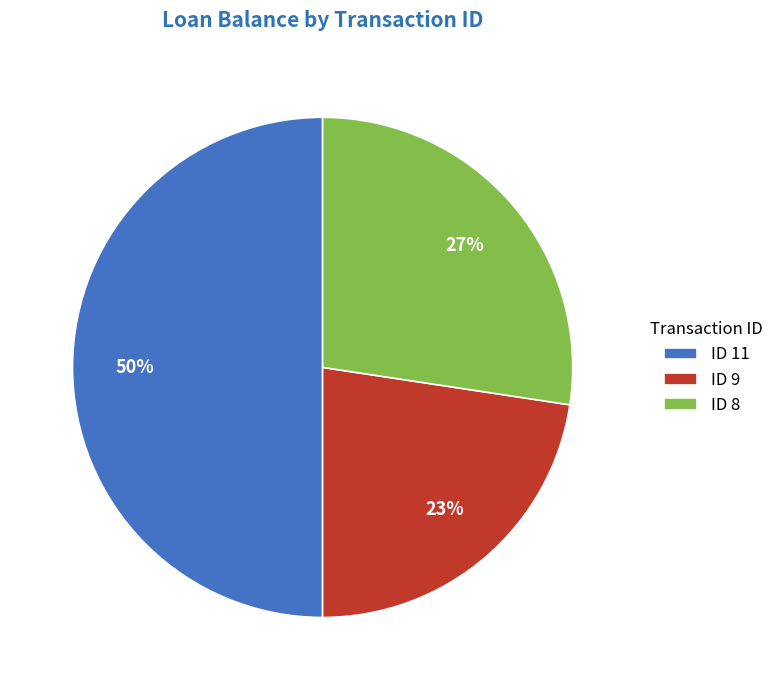

Count the number of slices in the pie.

3